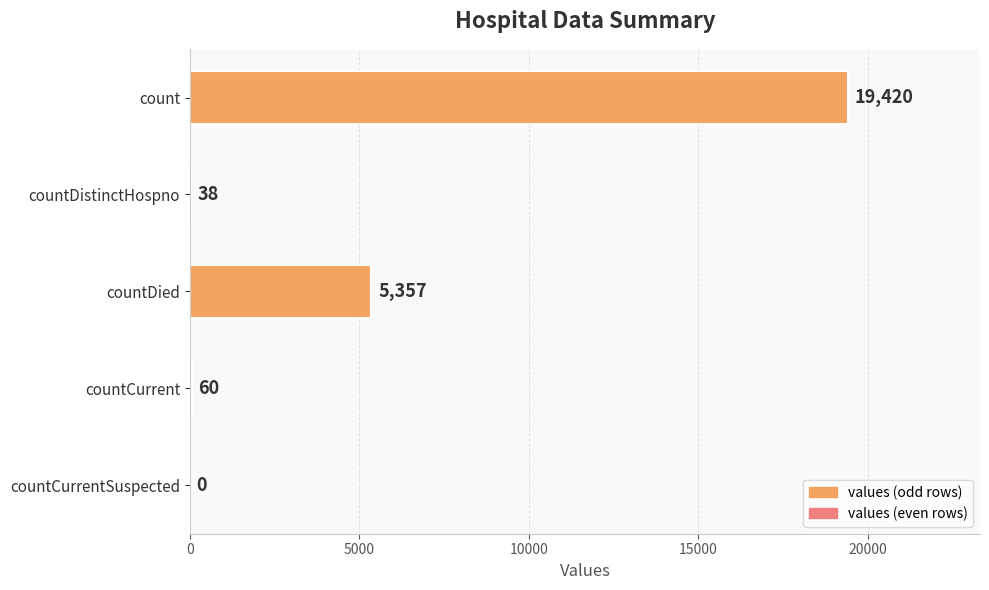

What is the greatest value displayed?

19420